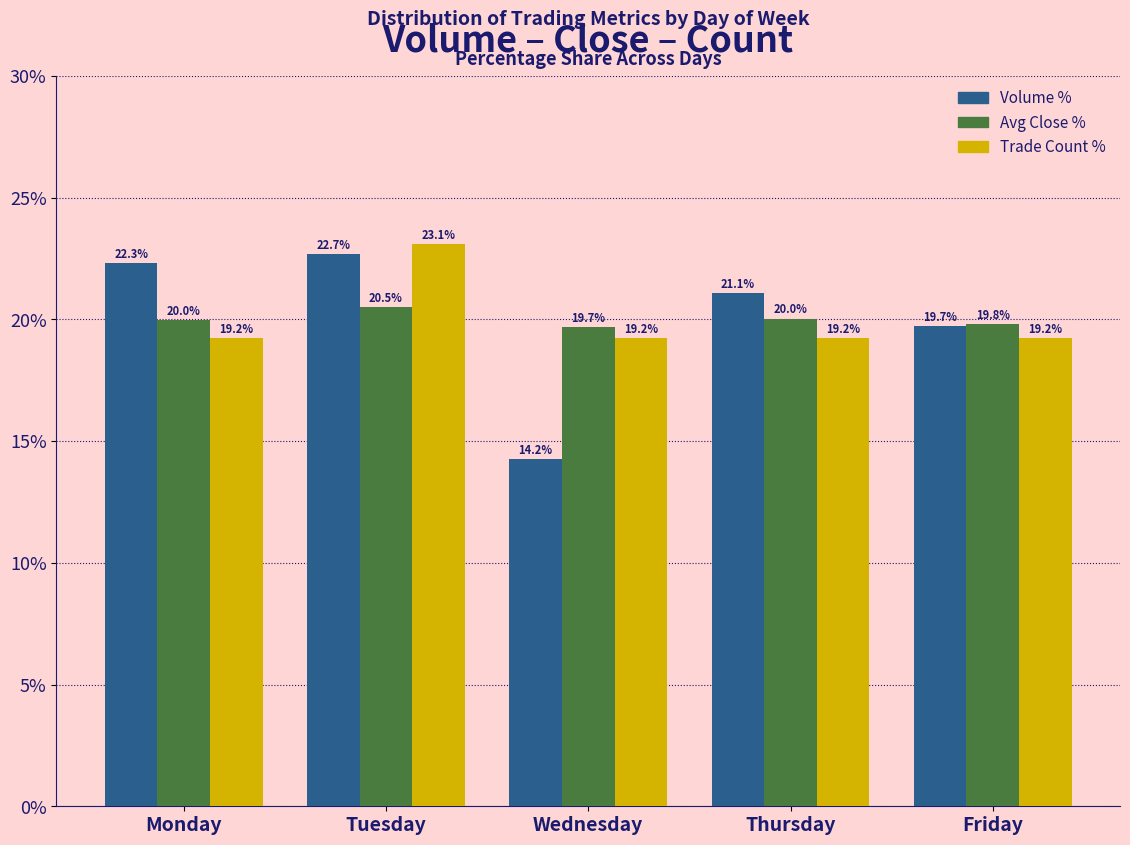

Which category has the highest value in the Volume % series?

Tuesday